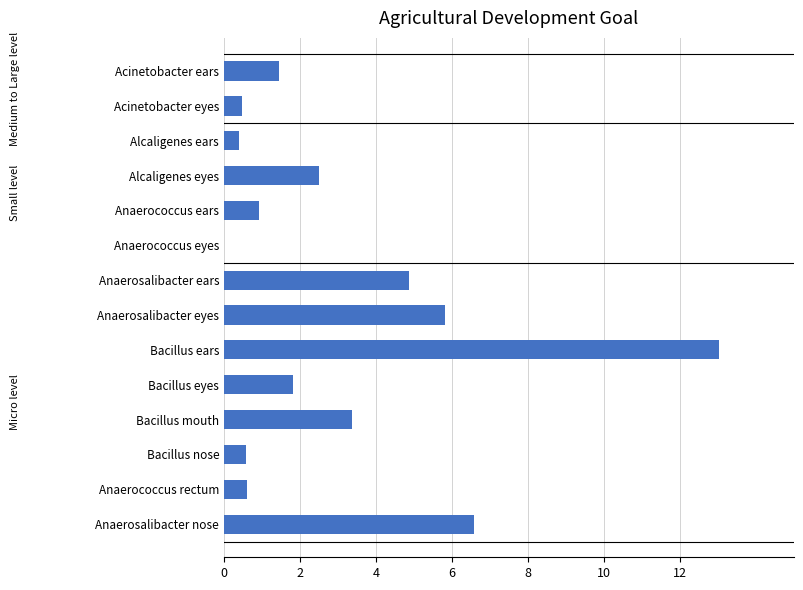

Does the chart contain stacked bars?

No